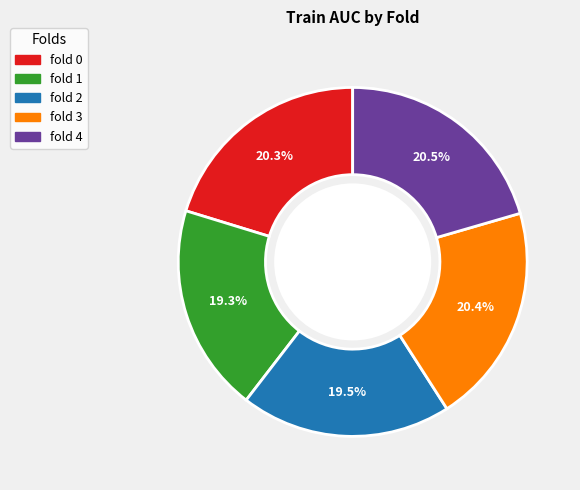

Between fold 2 and fold 4, which is larger?

fold 4